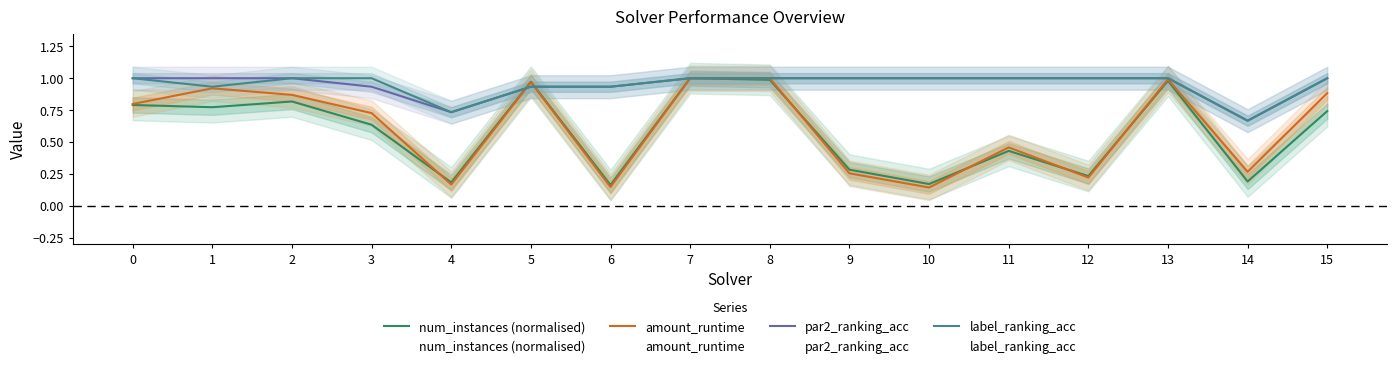

What is the greatest value displayed?

1.0